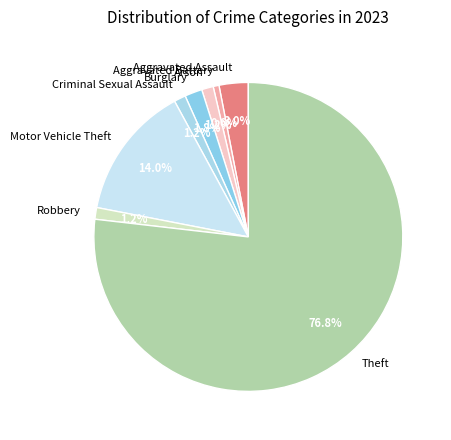

Which category accounts for the majority?

Theft